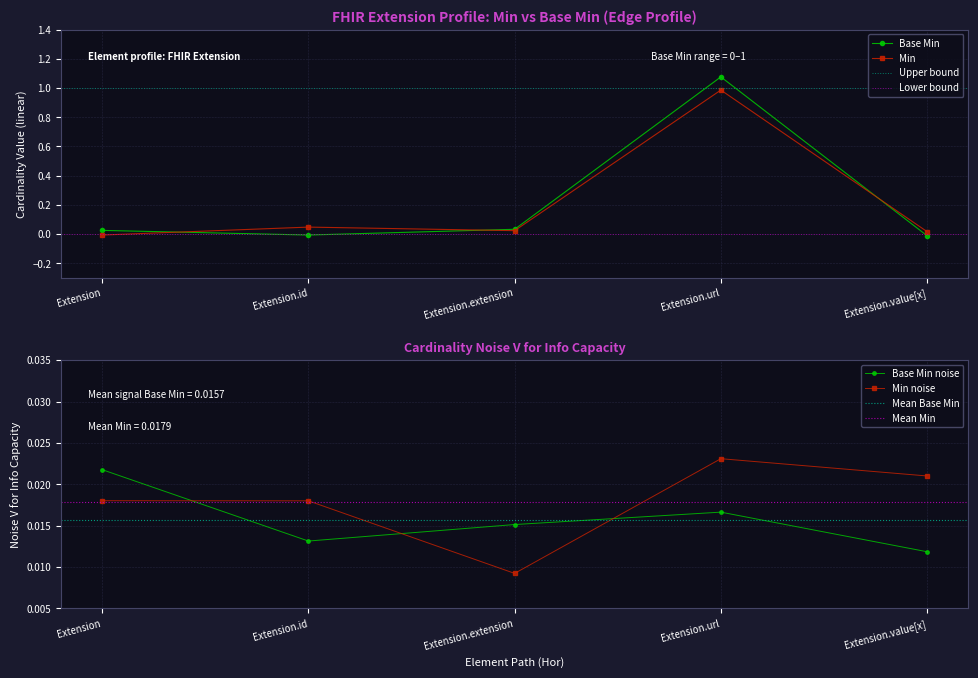

Rank the categories by value from lowest to highest.

Extension.value[x], Extension.id, Extension, Extension.extension, Extension.url